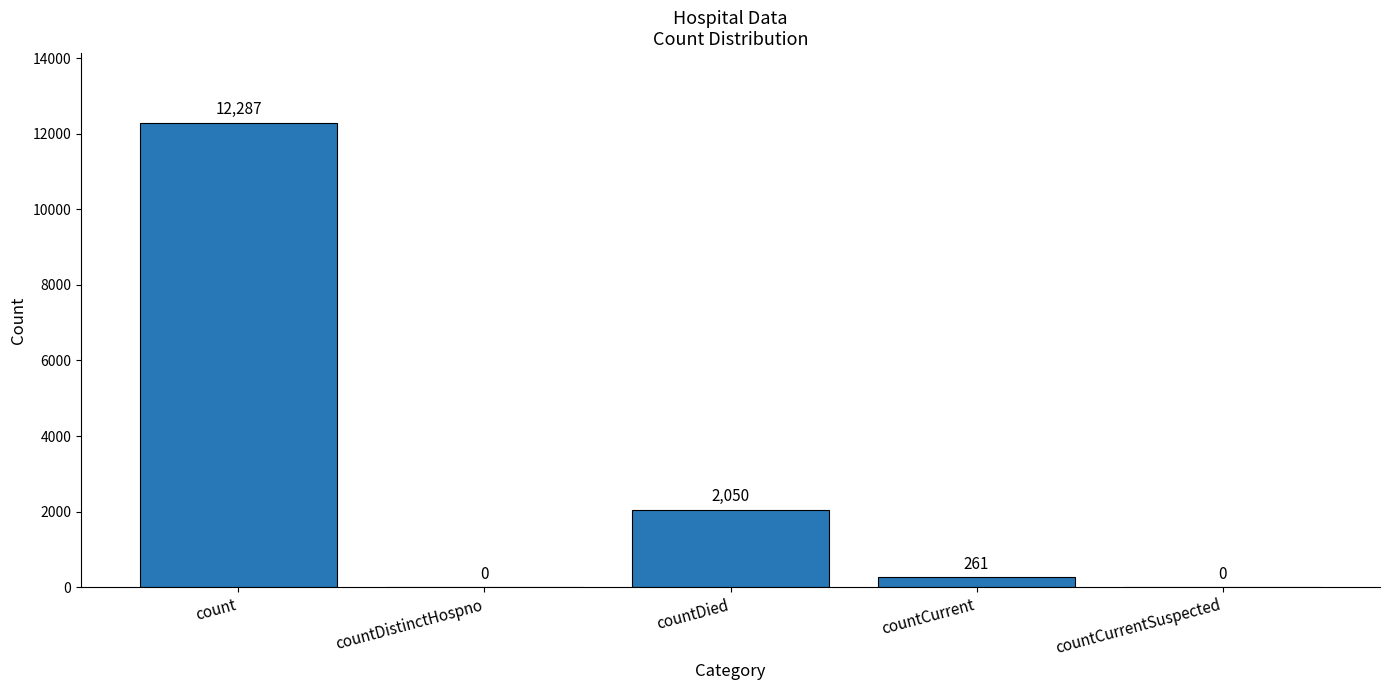

What is the sum of all values?

14598